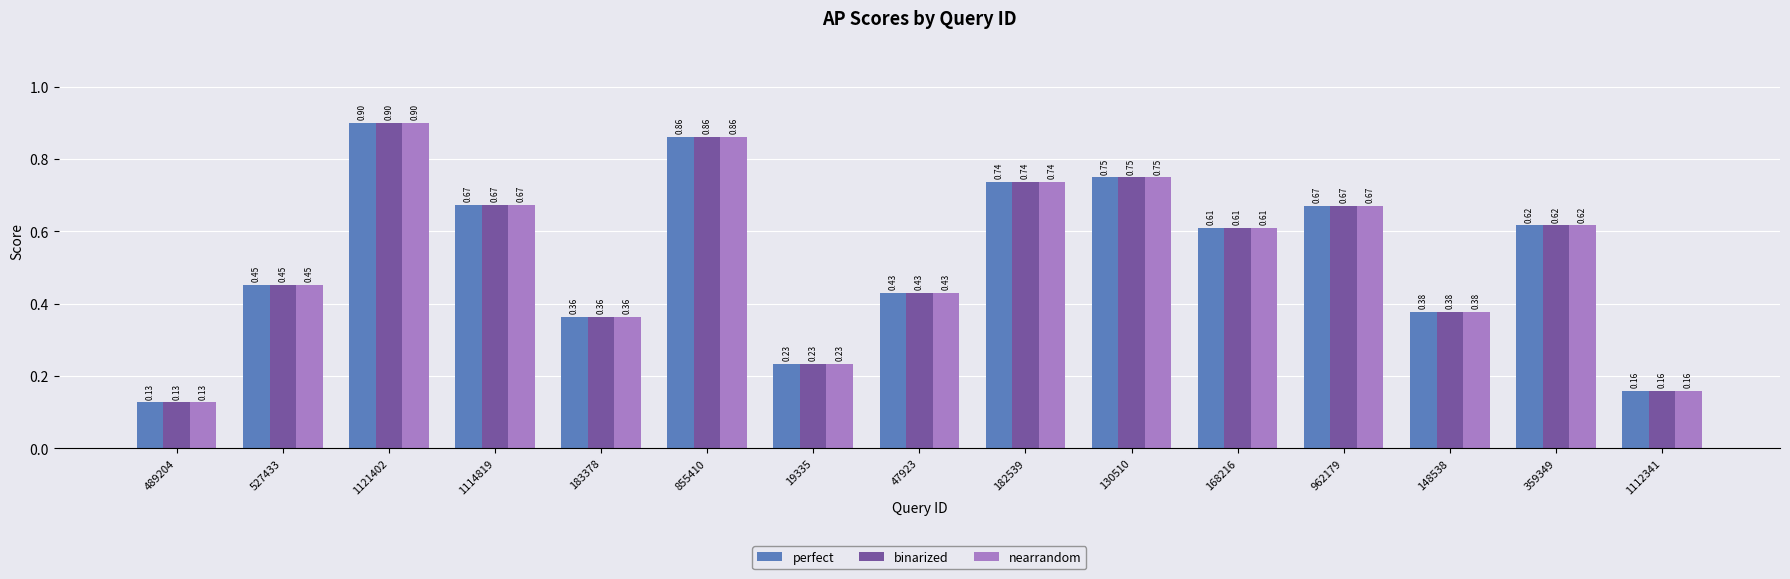

The perfect series shows 0.2 at 527433. True or false?

False